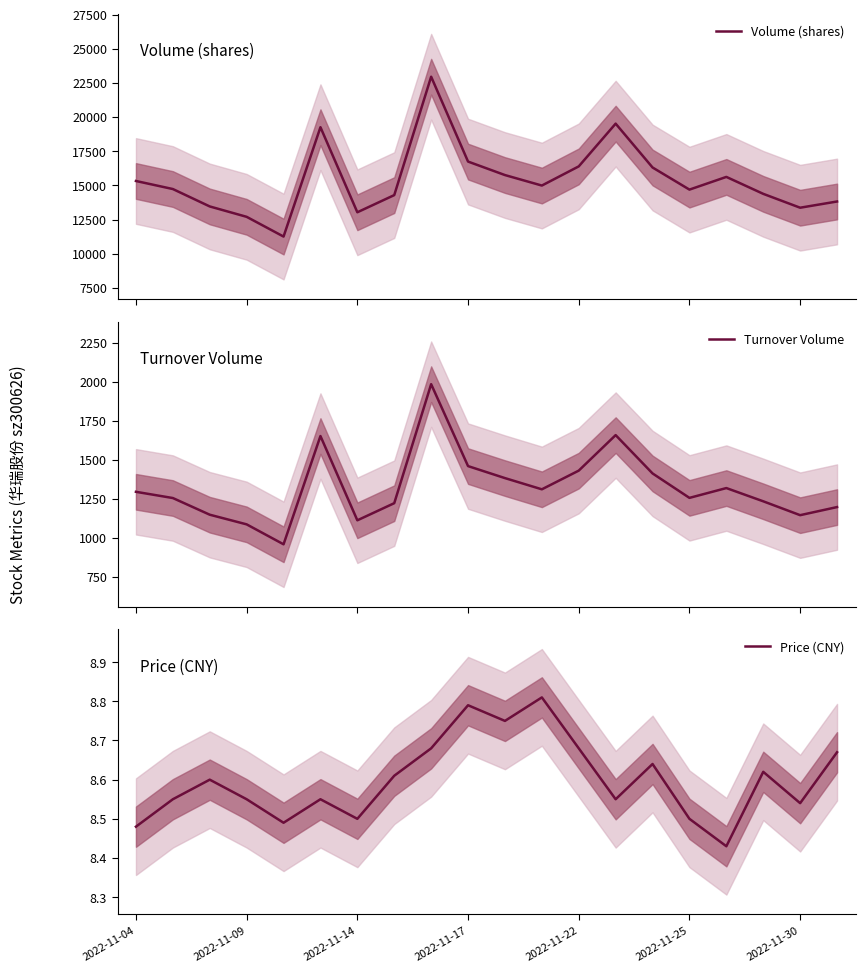

How many values in the Volume (shares) series exceed 14985?

9